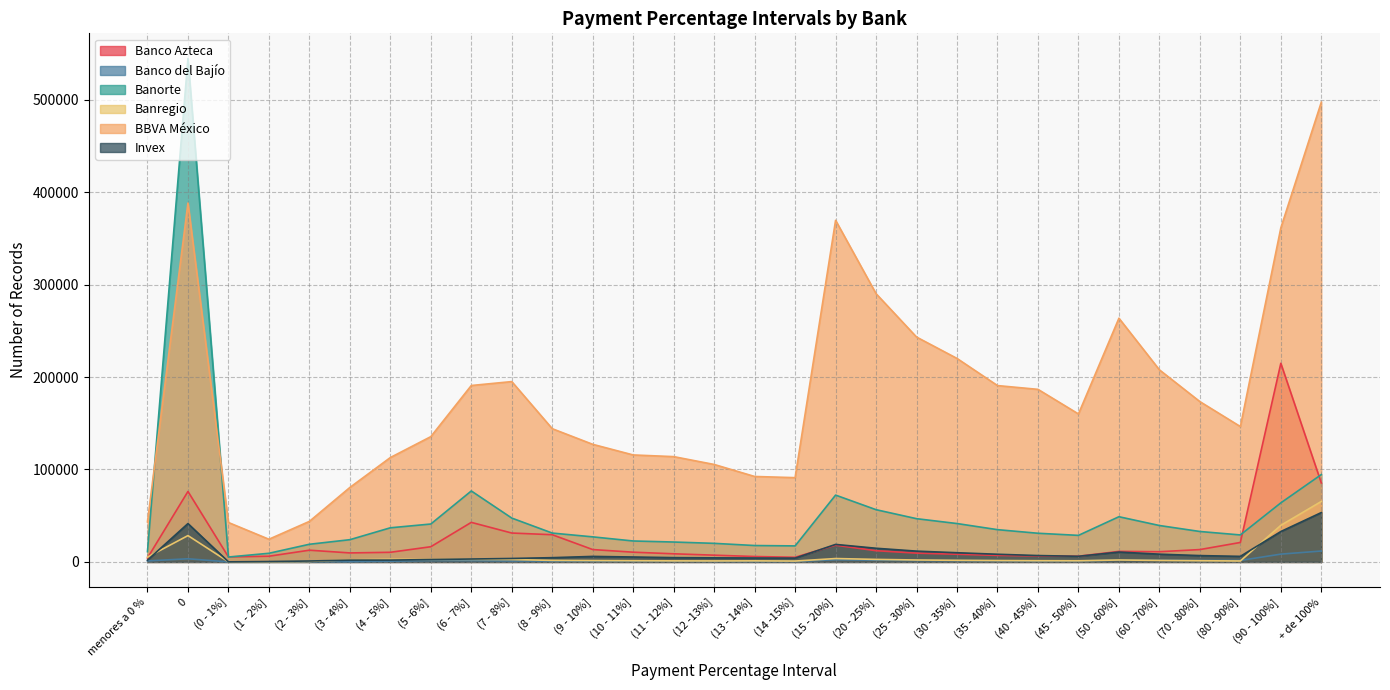

How many intersections are there between Invex and Banco Azteca?

2